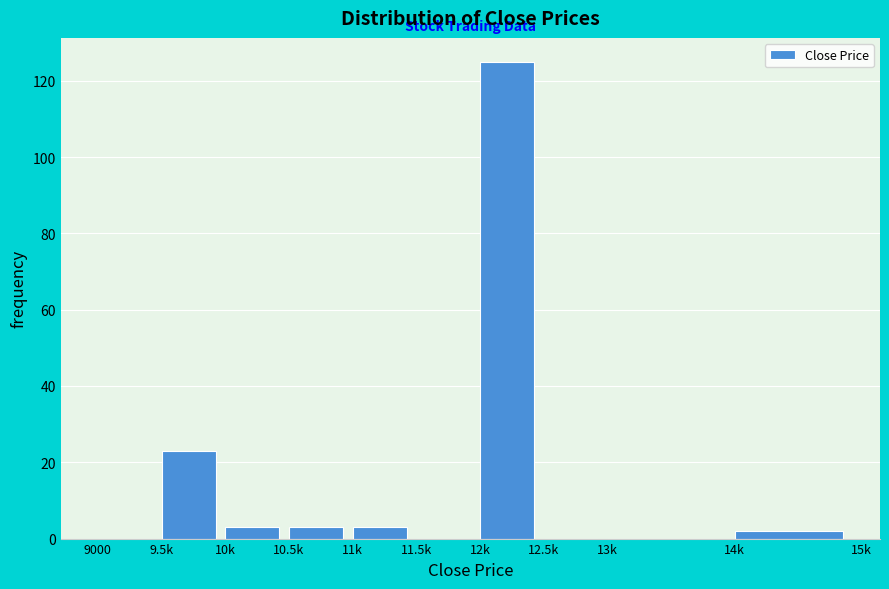

Reading left to right, extract all data points from this chart.

9000=0	9.5k=23	10k=3	10.5k=3	11k=3	11.5k=0	12k=125	12.5k=0	13k=0	14k=2